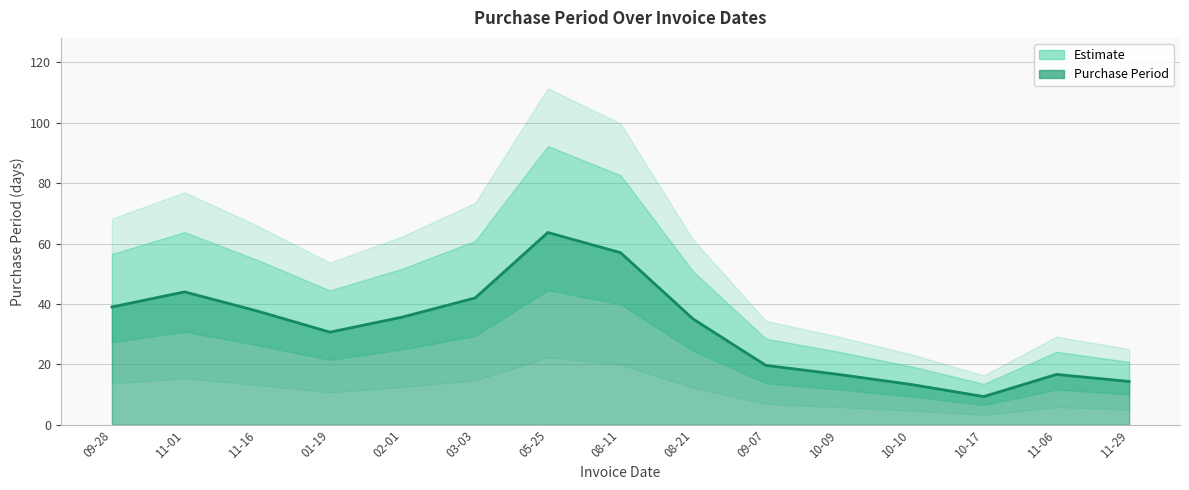

Does the chart display data point markers on the line(s)?

No